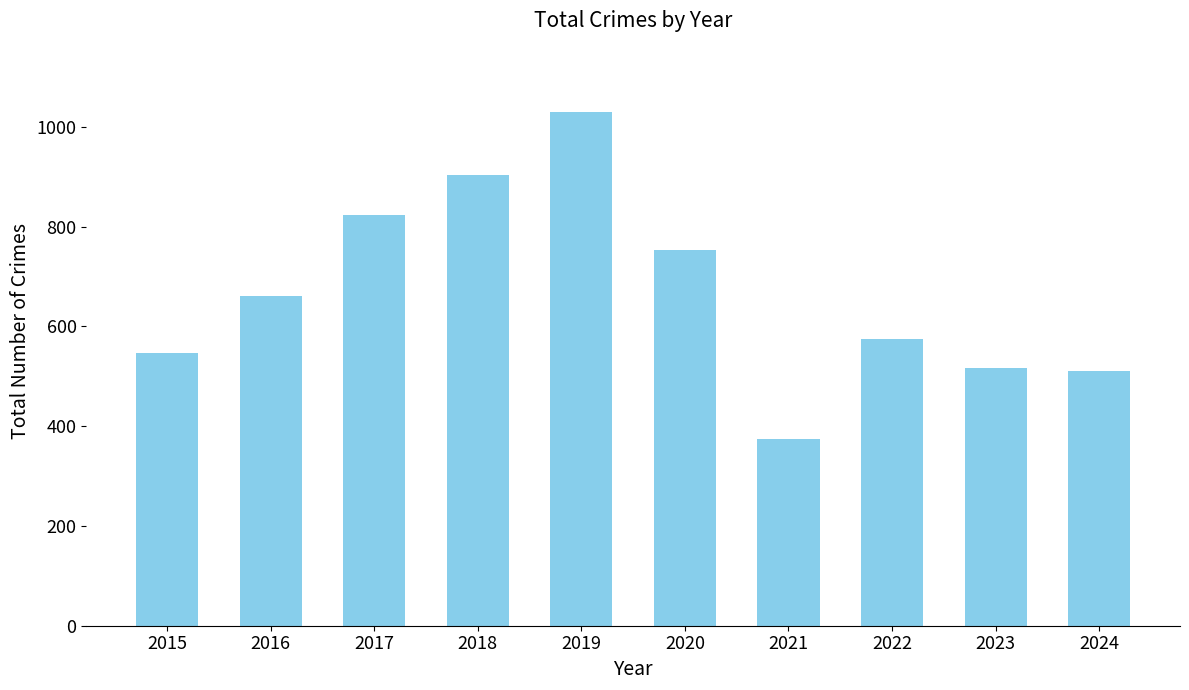

Which label corresponds to the largest value in the chart?

2019